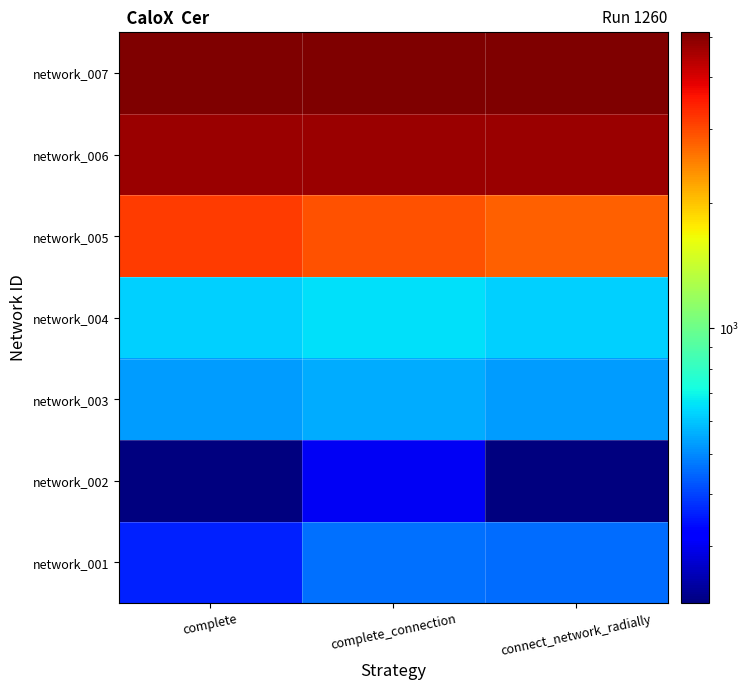

Reading left to right, transcribe all the data shown in this chart.

network_001: complete=359.0	complete_connection=464.1	connect_network_radially=454.0
network_002: complete=219.0	complete_connection=302.7	connect_network_radially=219.0
network_003: complete=529.0	complete_connection=553.7	connect_network_radially=529.0
network_004: complete=624.0	complete_connection=655.2	connect_network_radially=624.0
network_005: complete=3159.0	complete_connection=2918.3	connect_network_radially=2798.0
network_006: complete=4745.0	complete_connection=4745.0	connect_network_radially=4745.0
network_007: complete=5129.0	complete_connection=5129.0	connect_network_radially=5129.0